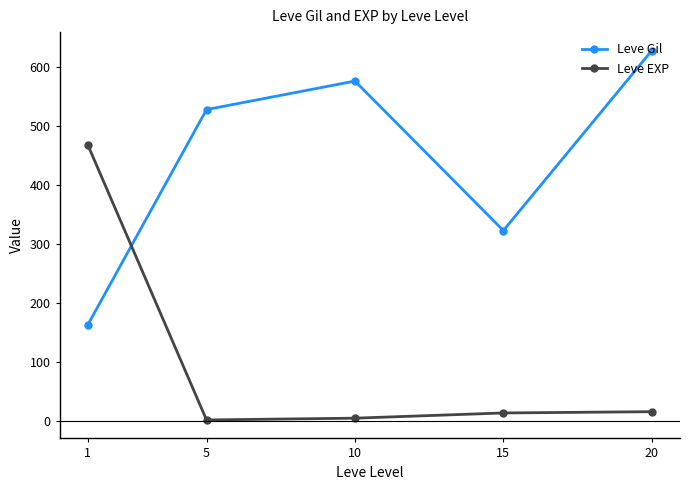

The Leve Gil series shows 182.0 at 15. True or false?

False